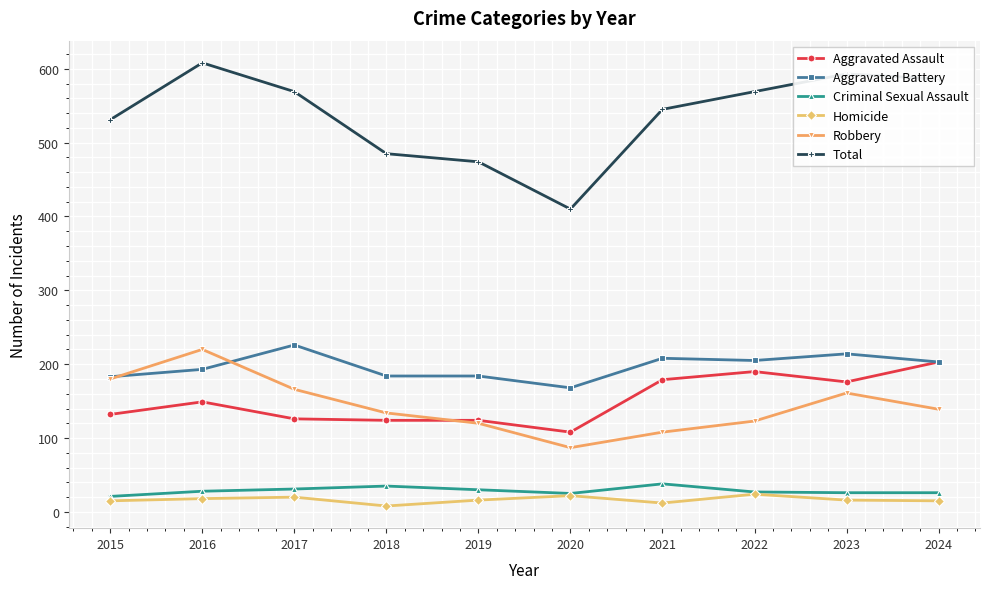

Which series has the widest spread of values?

Total